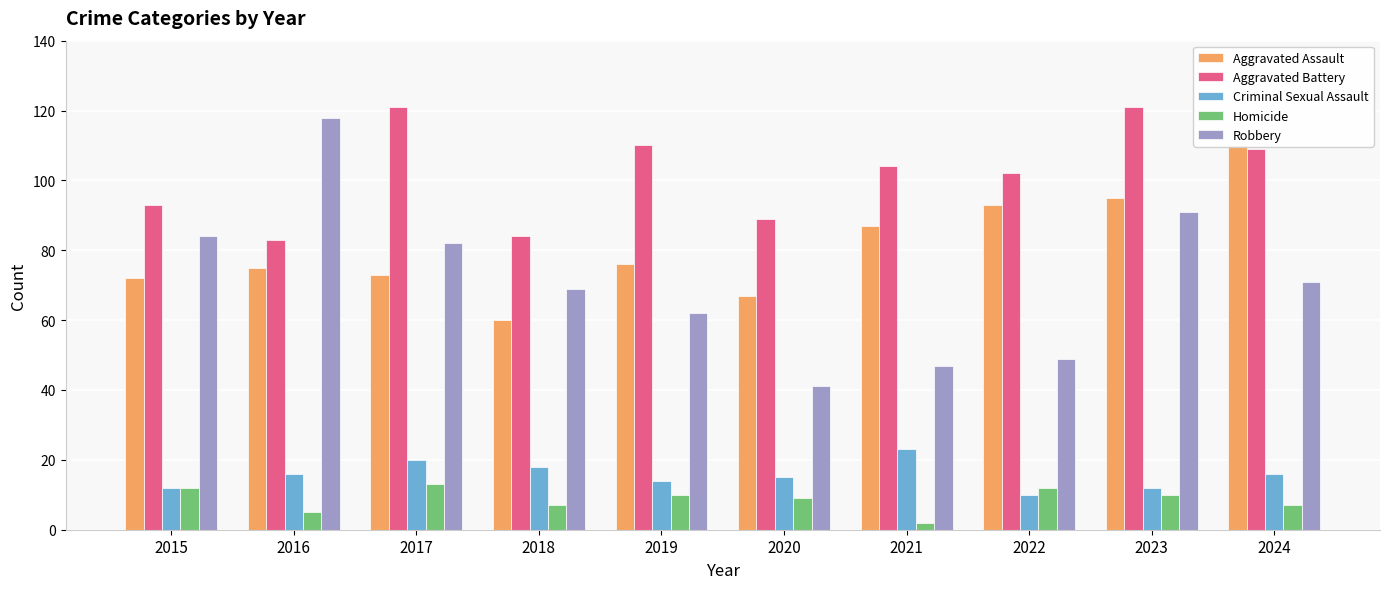

What is the average value of the Aggravated Assault series?

81